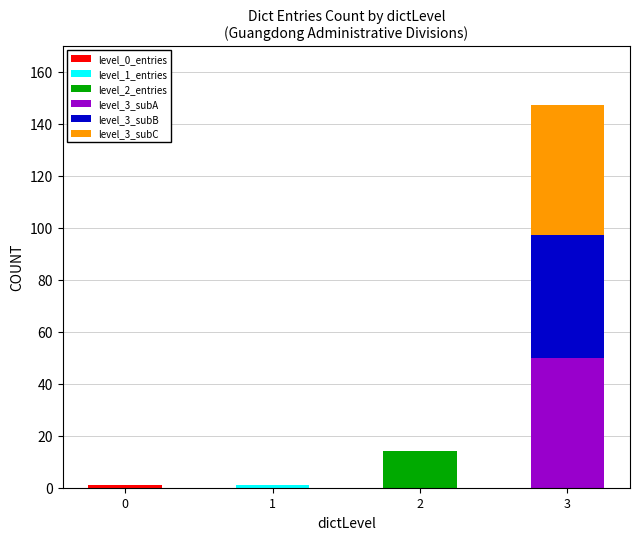

What is the total value across all series at 3?

147